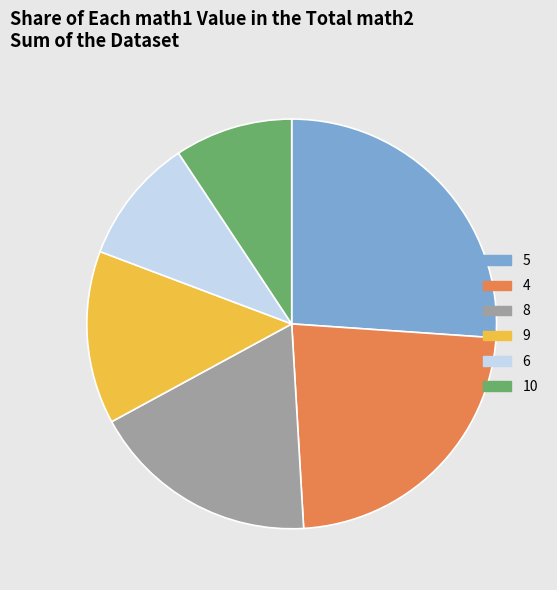

Which category has the biggest portion of the pie?

5